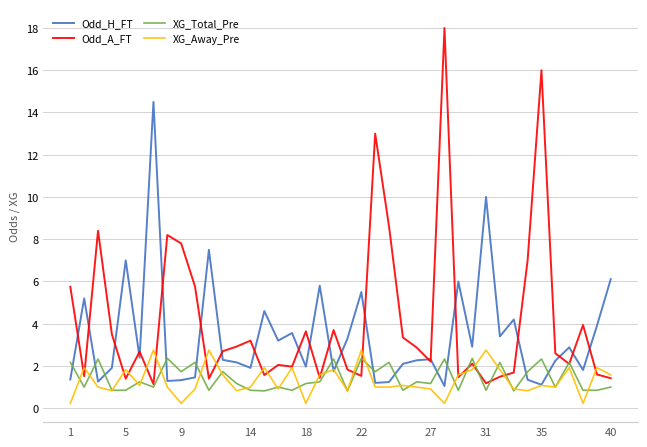

Which series has the largest range (max minus min)?

Odd_A_FT